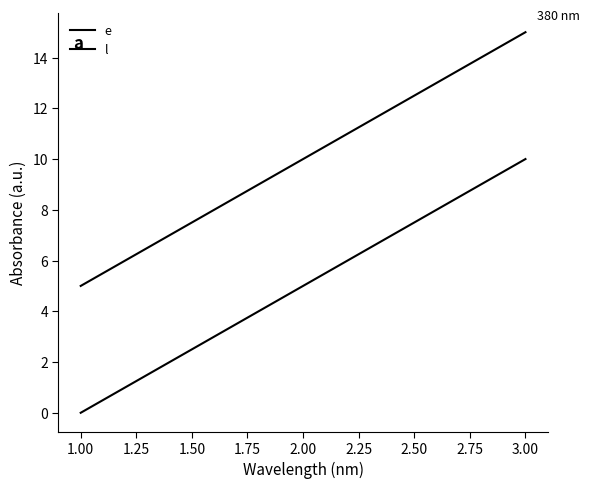

Is this an area chart (filled region under the line)?

No